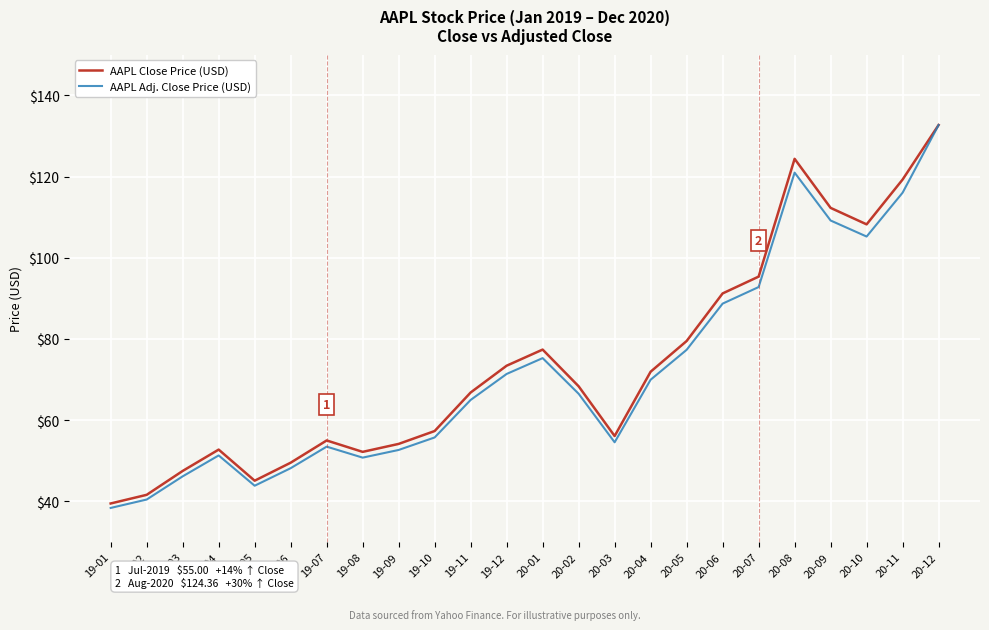

Is the value of AAPL Adj. Close Price (USD) at 20-09 greater than the value of AAPL Close Price (USD) at 20-09?

No